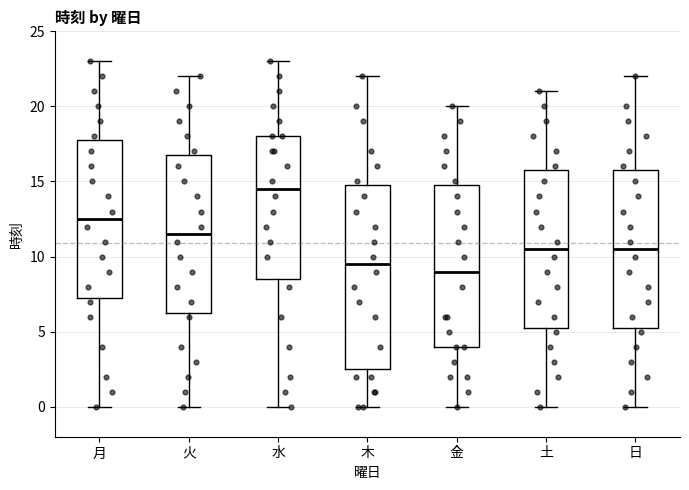

Which box's median line is the lowest?

金